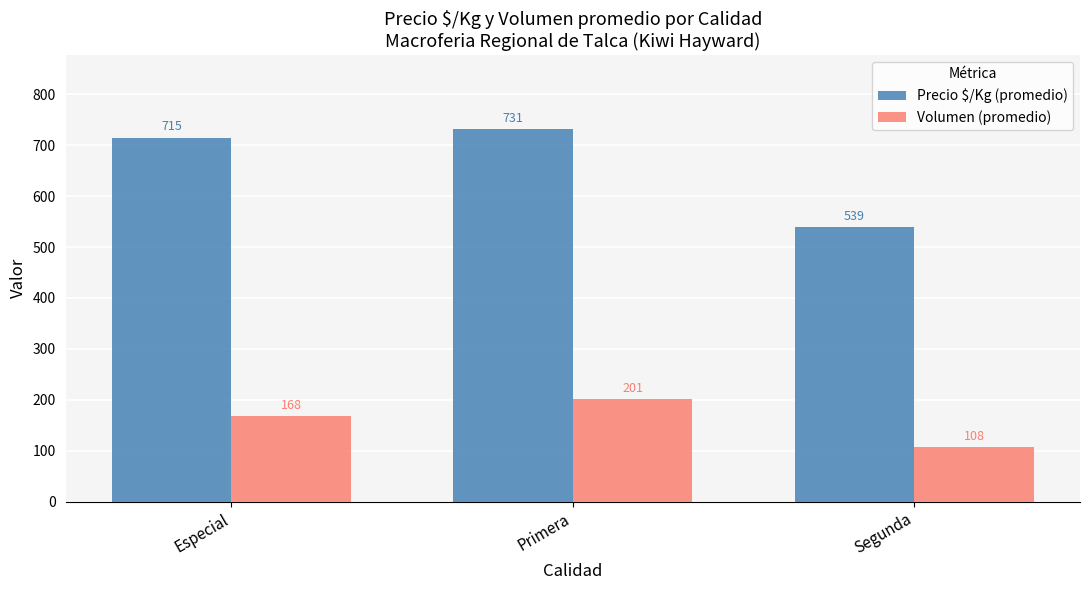

What is the sum of the Precio $/Kg (promedio) values at Primera and Especial?

1446